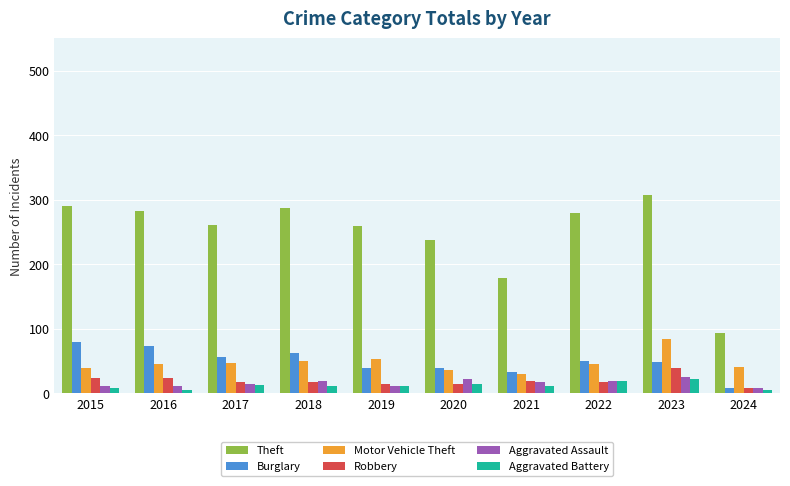

Which series has the largest total across all categories?

Theft